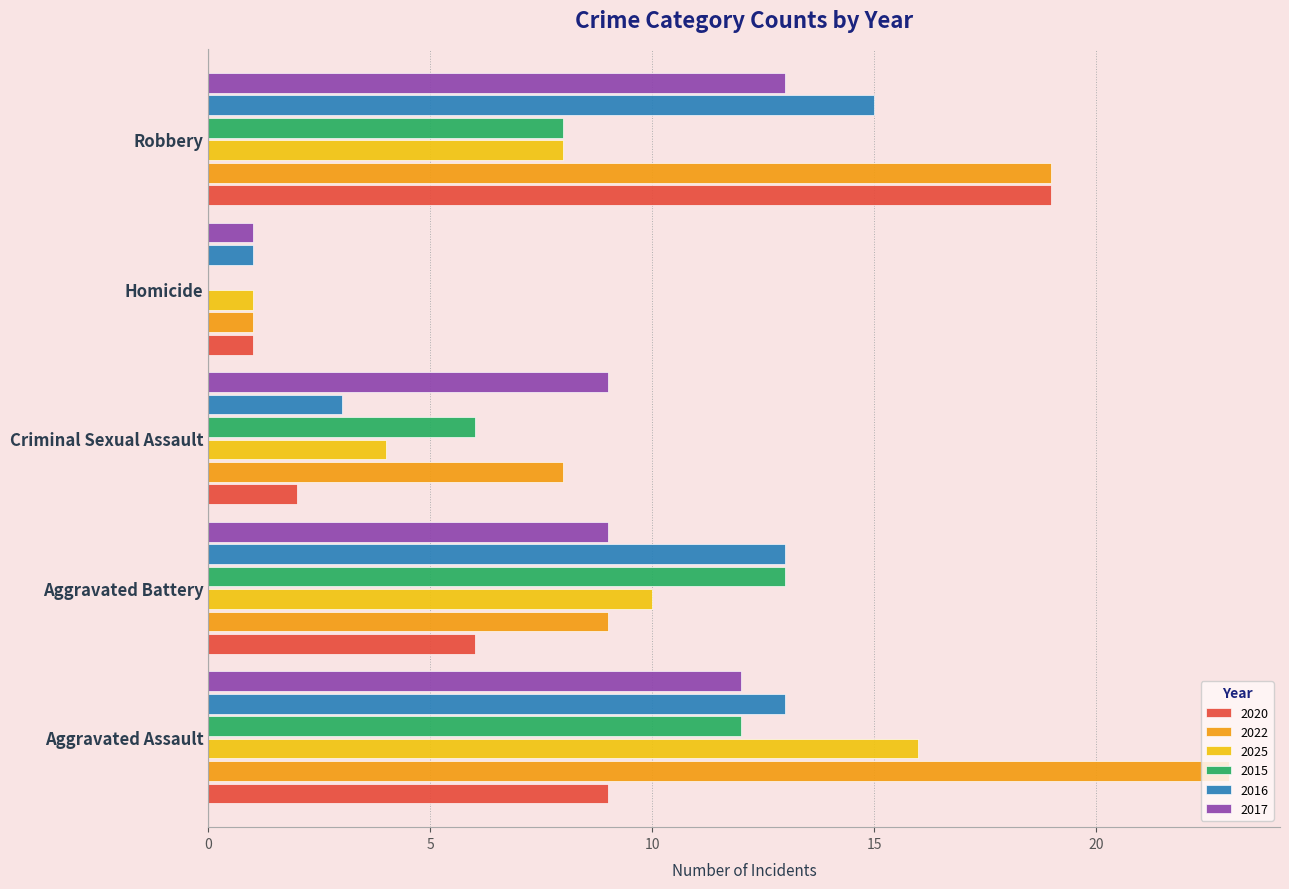

What is the sum of all 2016 values?

45